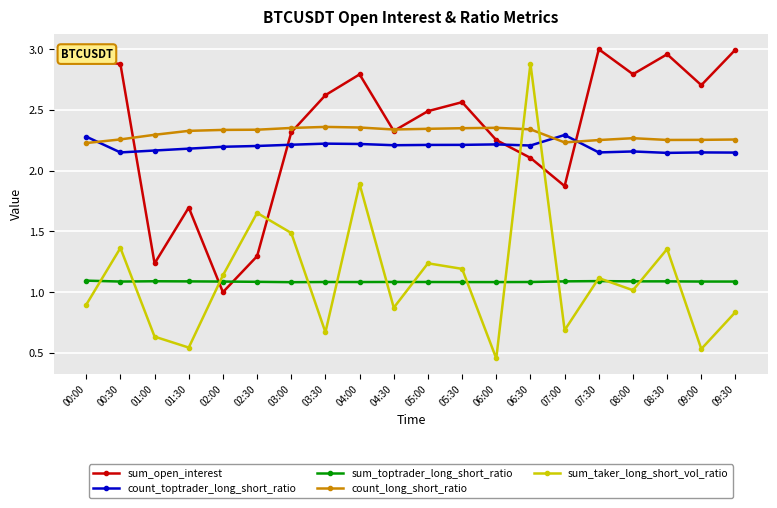

What is the total value across all series at 06:30?

10.6